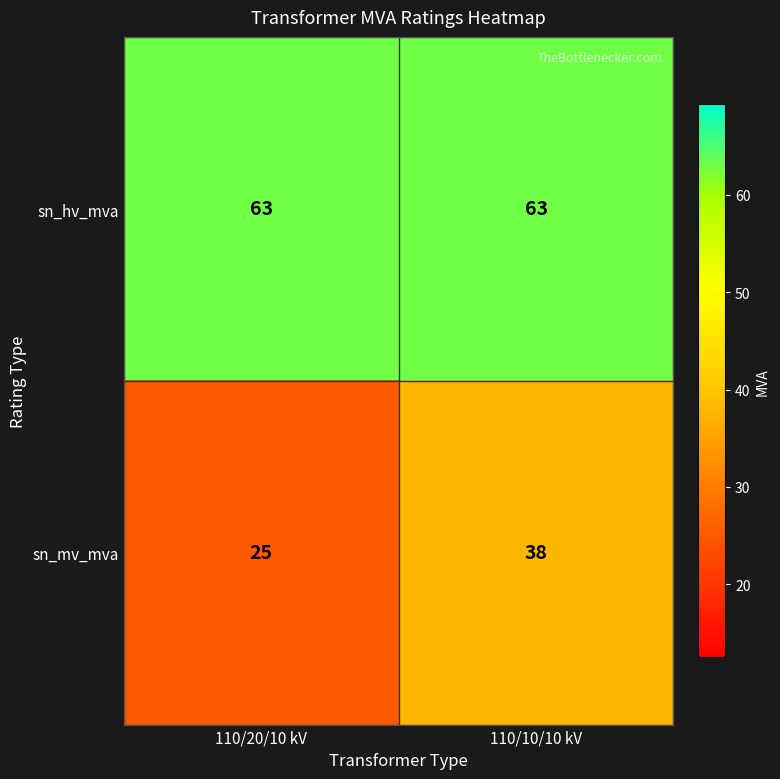

What is the difference between the highest and lowest values at 110/20/10 kV?

38